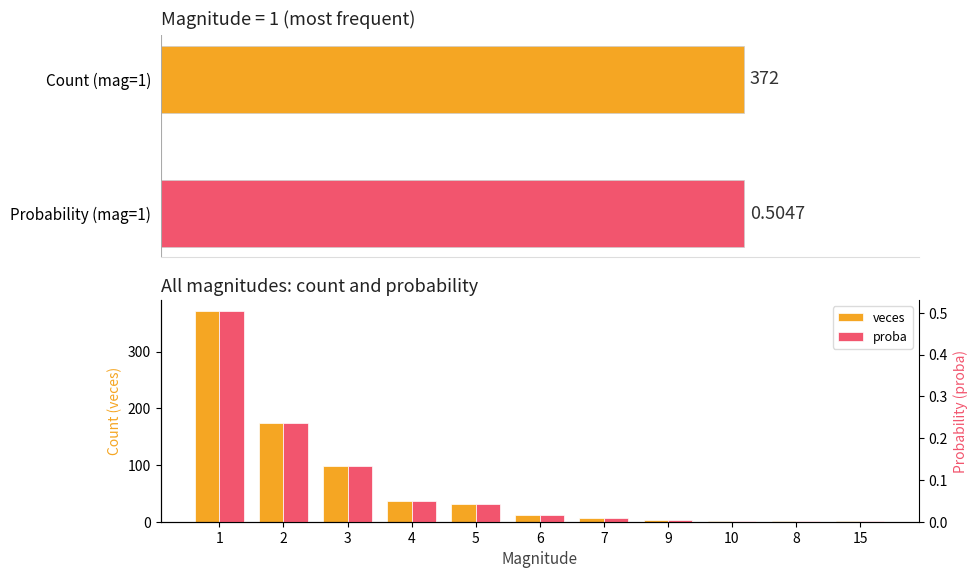

How many categories are shown in the chart?

11